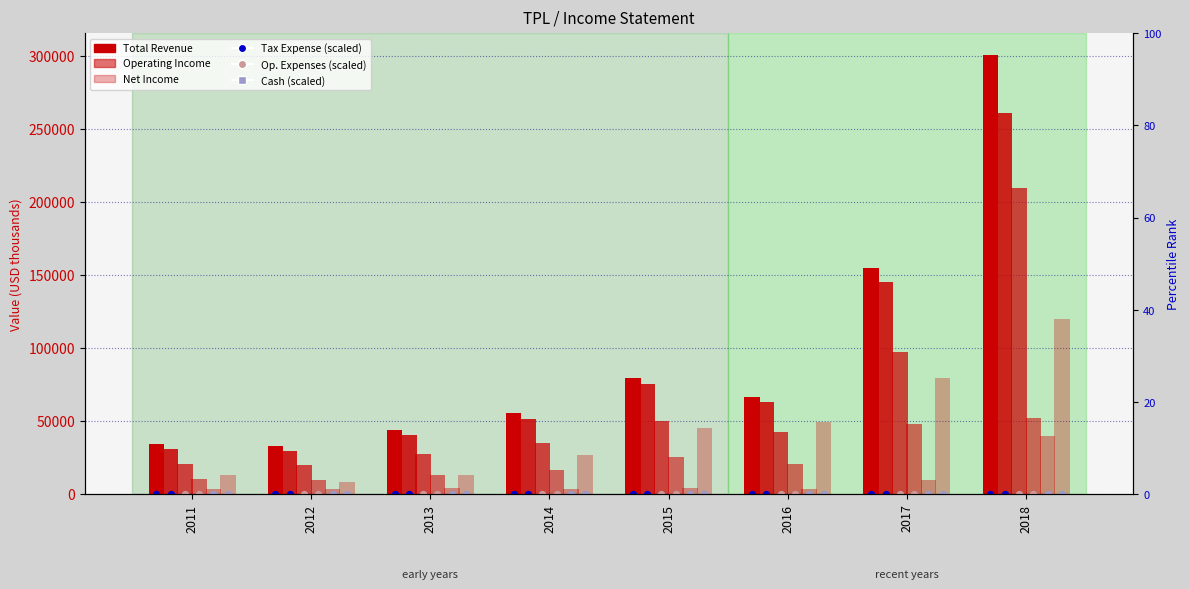

Which series contains the highest Y value?

Total Revenue